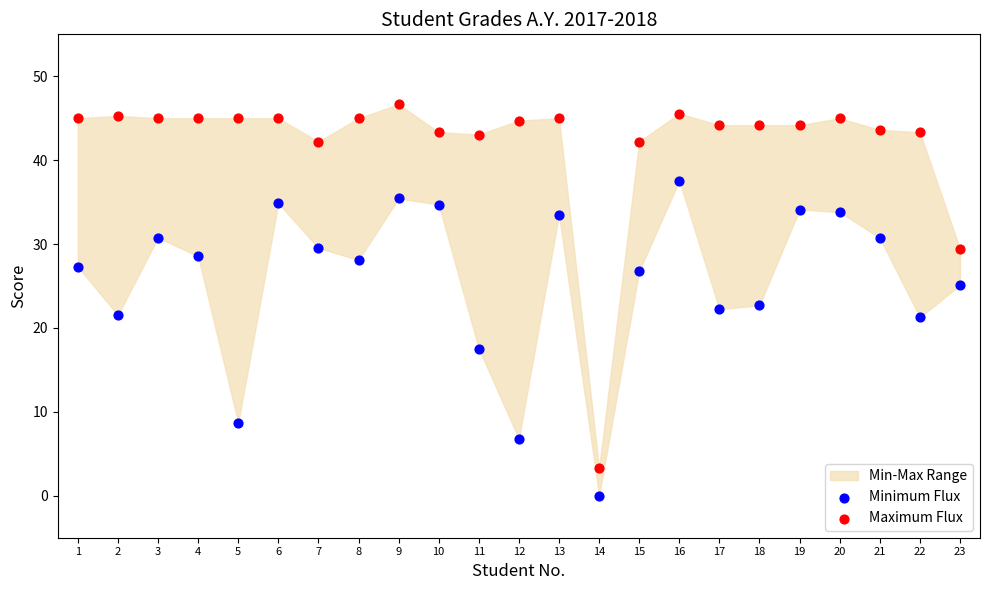

Which series reaches the minimum Y coordinate?

Minimum Flux